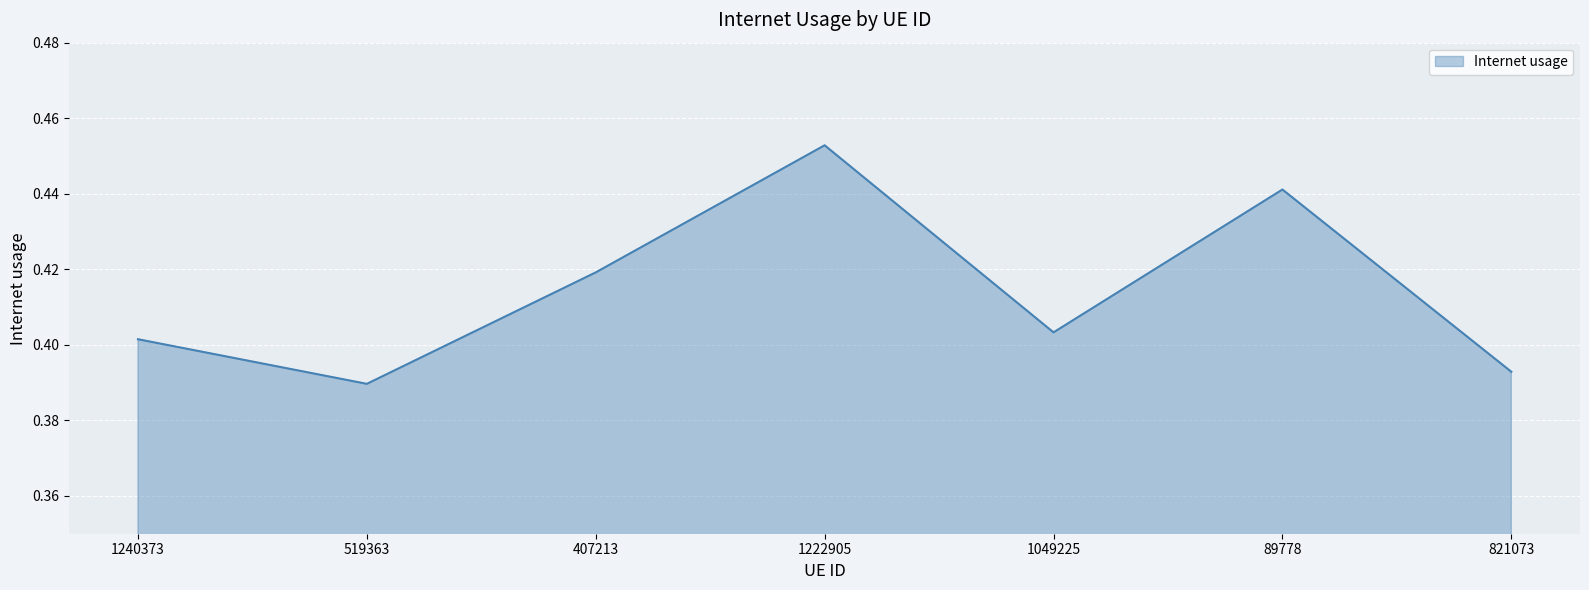

The chart shows a value of 0.2 at 821073. True or false?

False